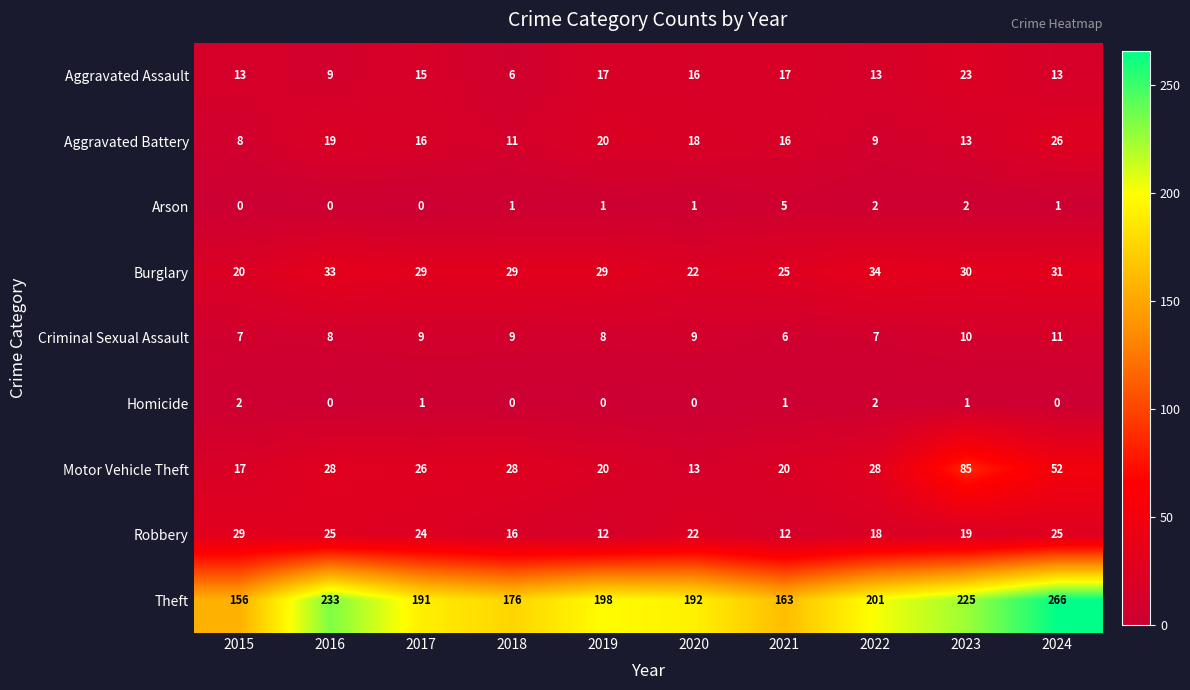

List the series in order of their peak value, lowest first.

Homicide, Arson, Criminal Sexual Assault, Aggravated Assault, Aggravated Battery, Robbery, Burglary, Motor Vehicle Theft, Theft